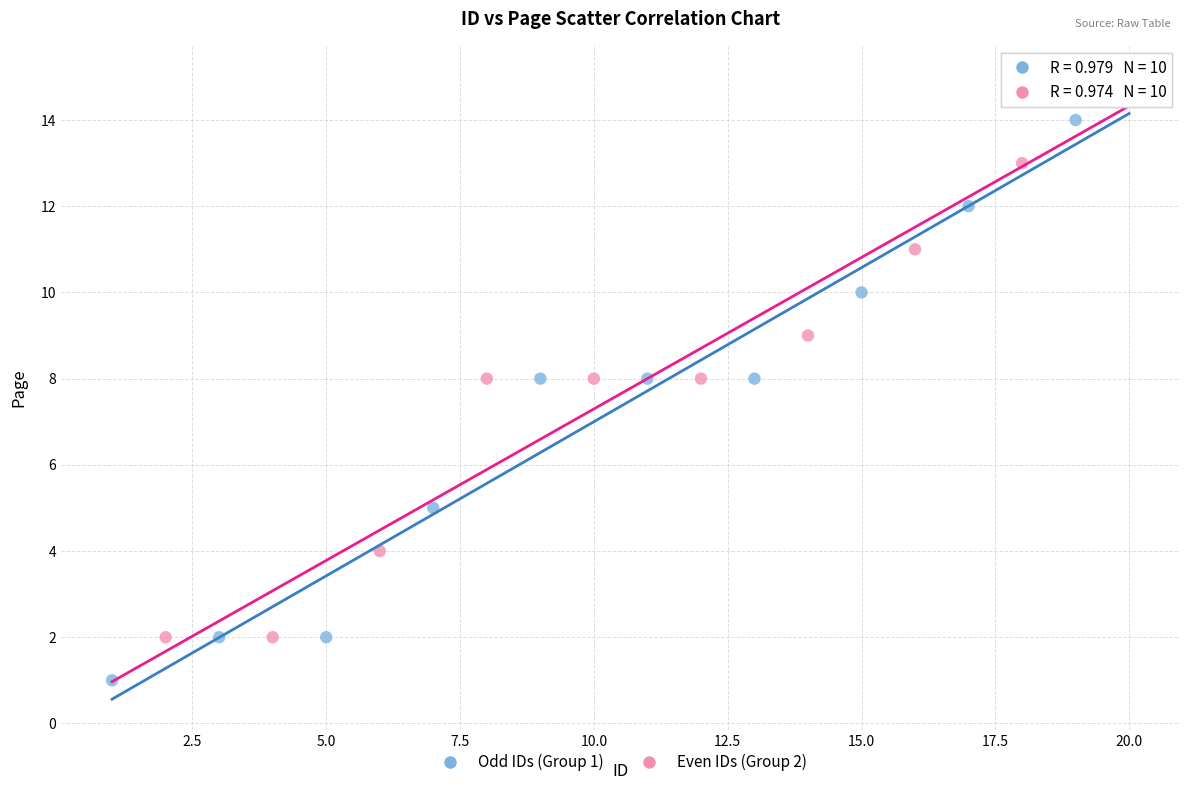

Which series reaches the maximum Y coordinate?

Even IDs (Group 2)